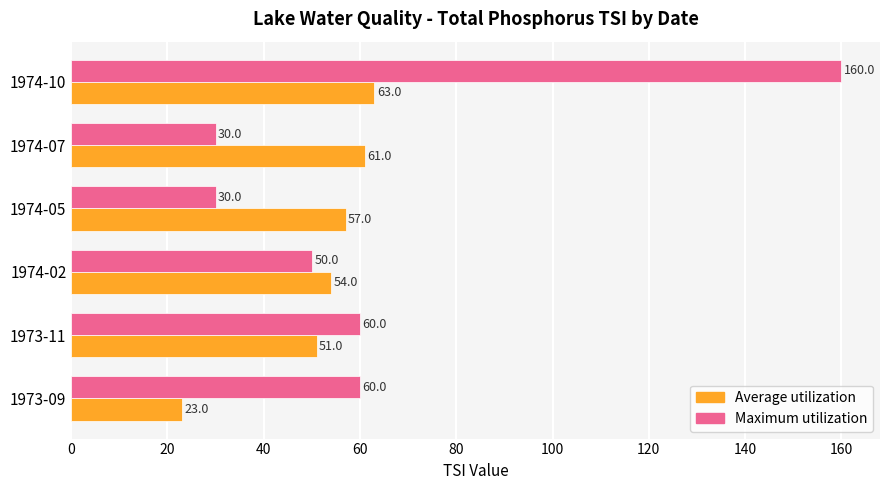

Rank the series by their average value, from lowest to highest.

Average utilization, Maximum utilization